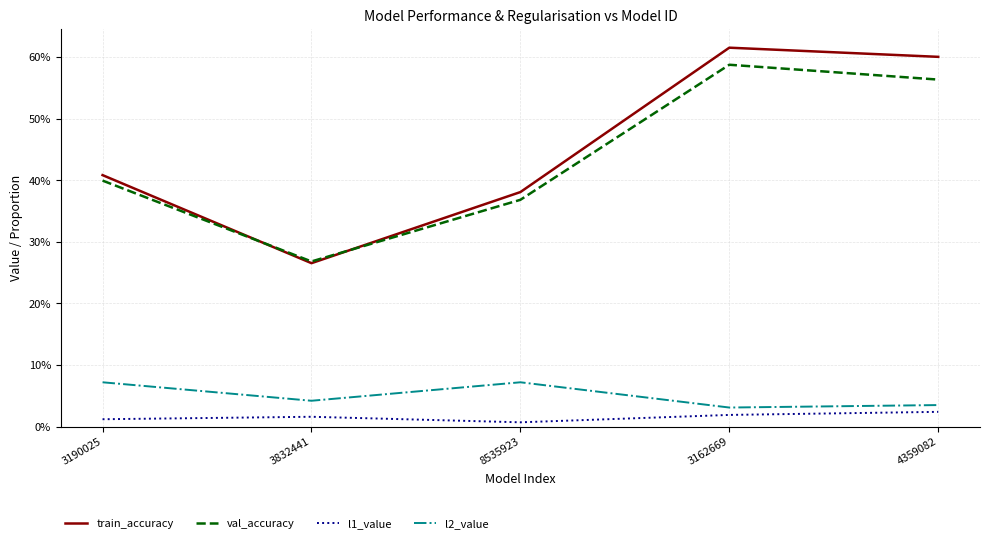

What are all the series names shown in the legend?

train_accuracy, val_accuracy, l1_value, l2_value